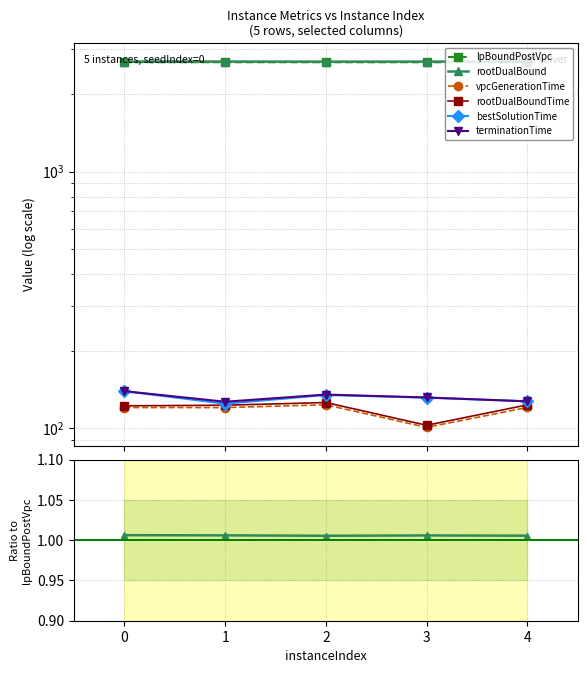

True or false: lpBoundPostVpc and vpcGenerationTime intersect in this chart.

False